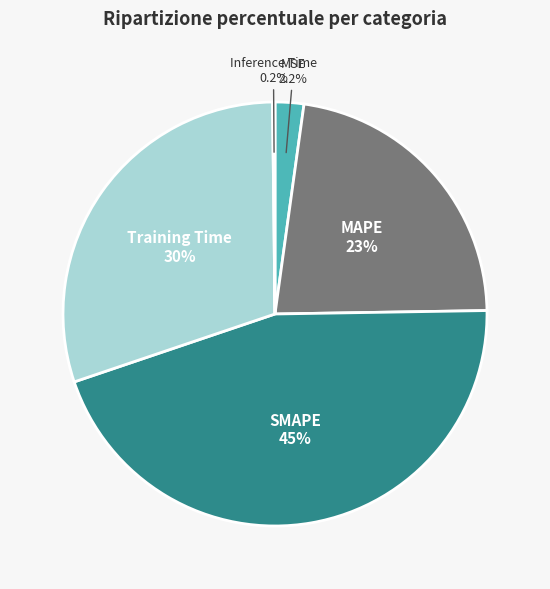

What is the largest slice in the pie chart?

SMAPE